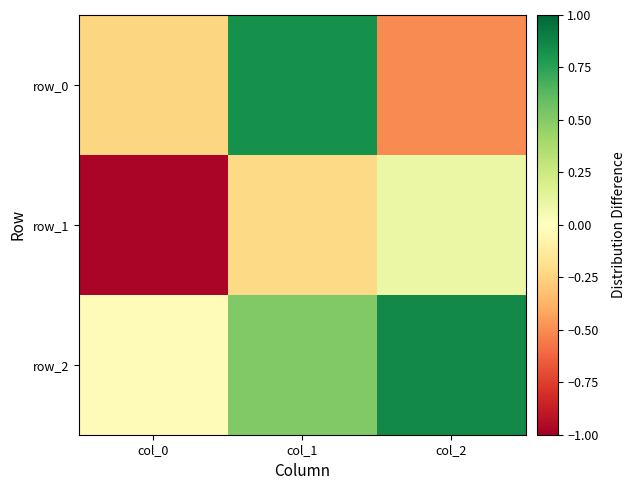

How many values in row_0 are below zero?

2